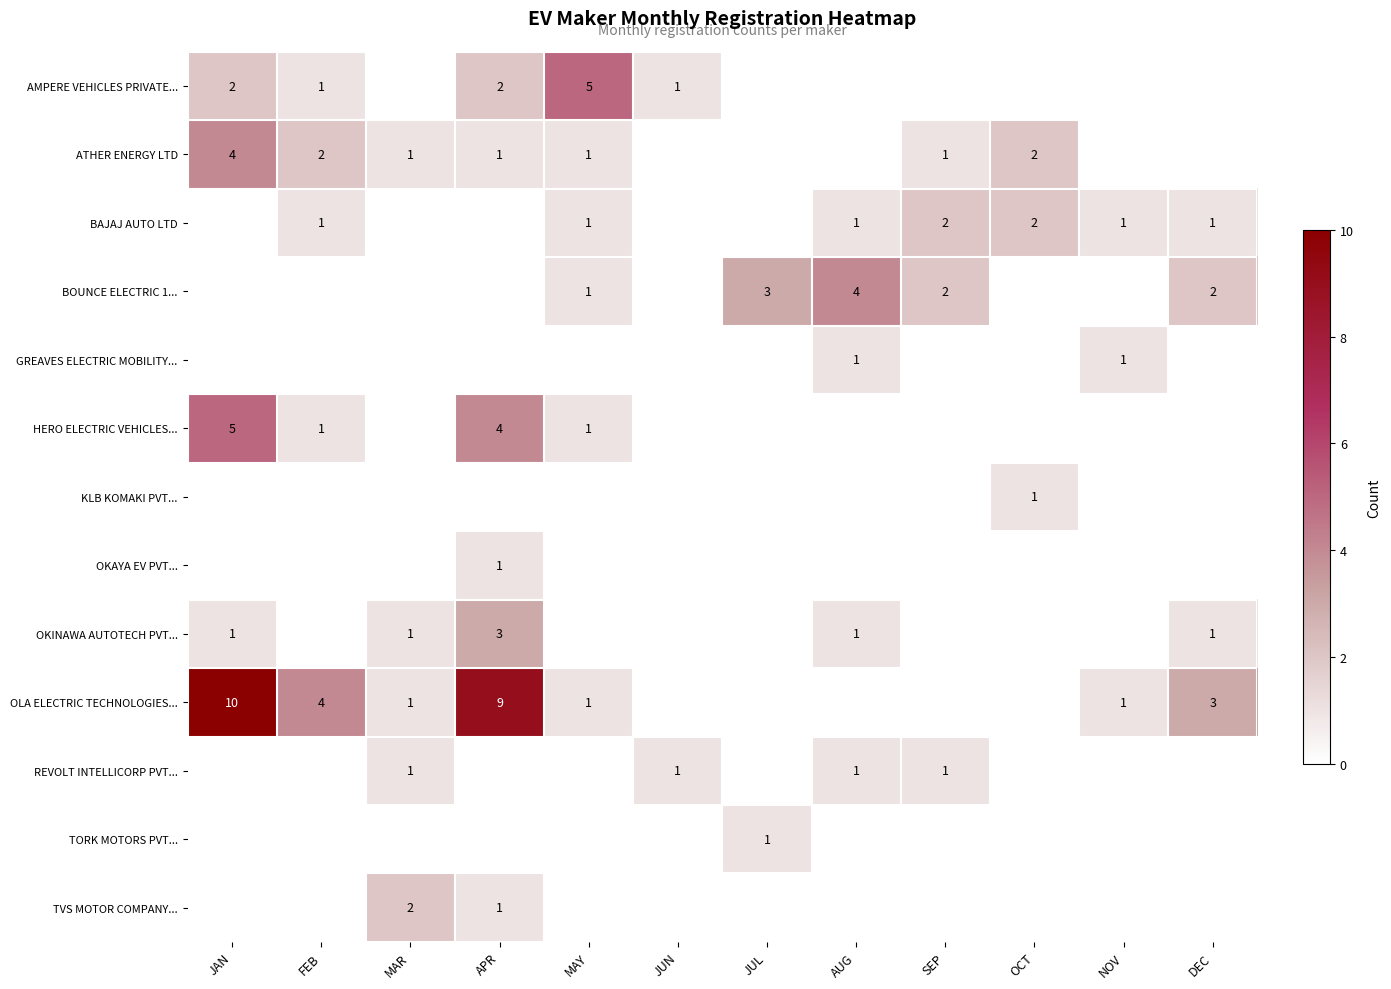

True or false: REVOLT INTELLICORP PVT... has a value of 1 at SEP.

True